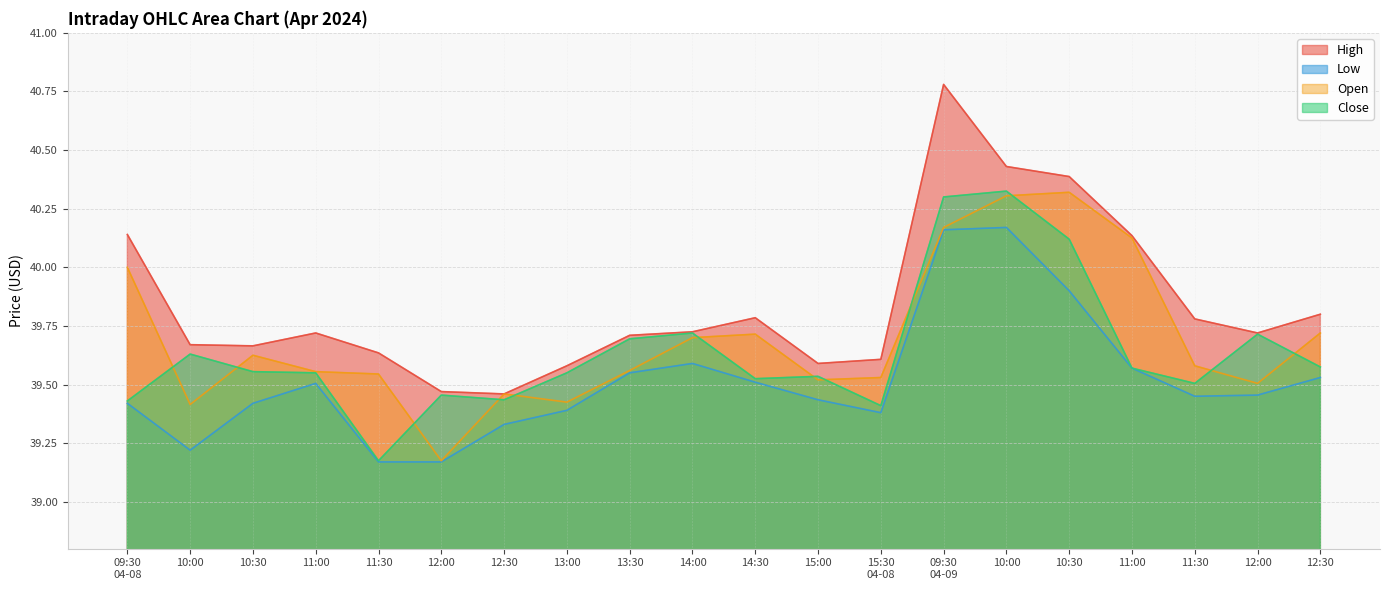

What value does the Close series have at 09:30
04-08?

39.4